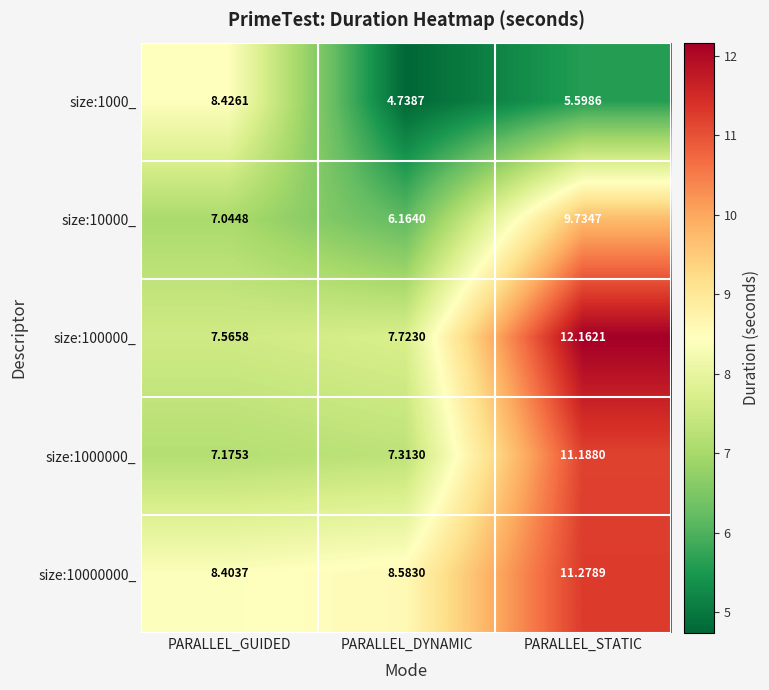

At which label does size:1000_ reach its peak?

PARALLEL_GUIDED